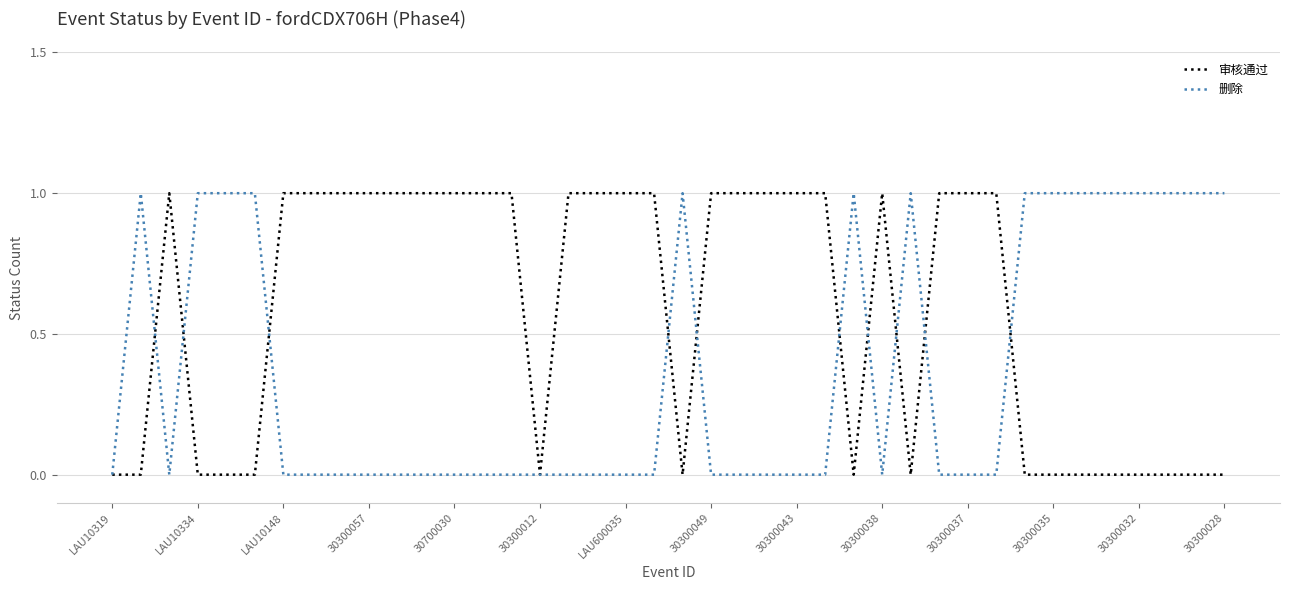

List the series in order of their overall mean, lowest first.

删除, 审核通过